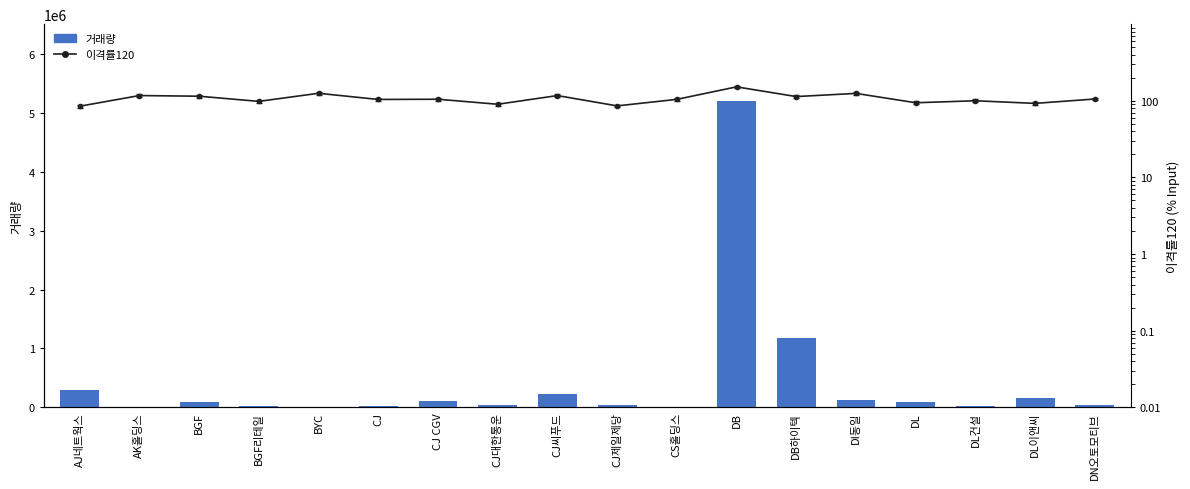

Which series has the largest total across all categories?

거래량